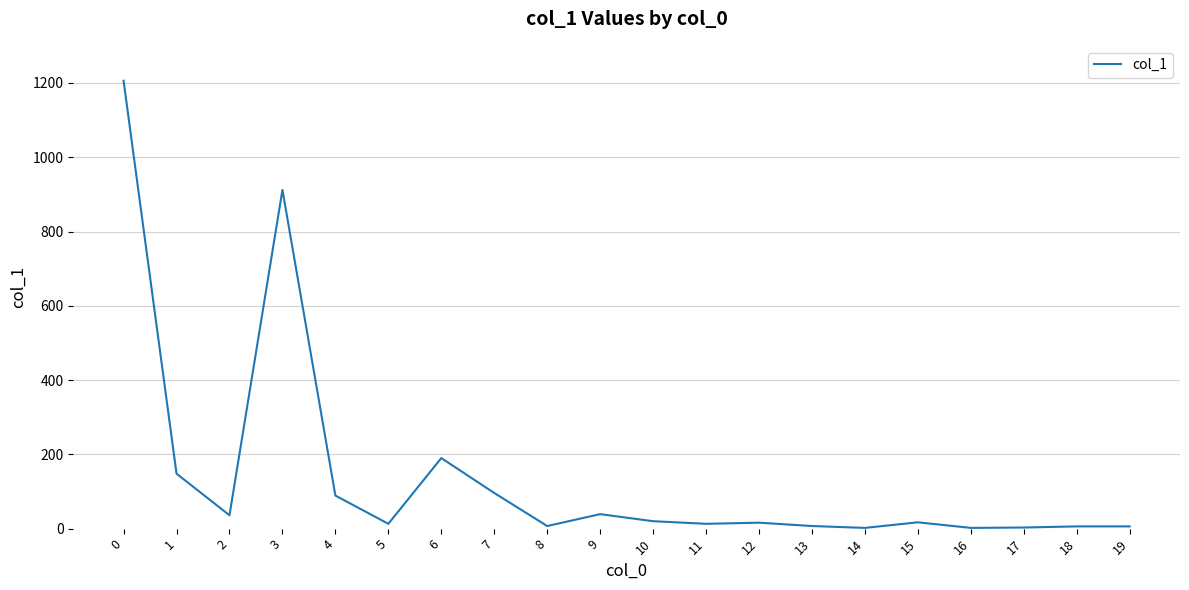

Where is the data nearest to the value 604?

3